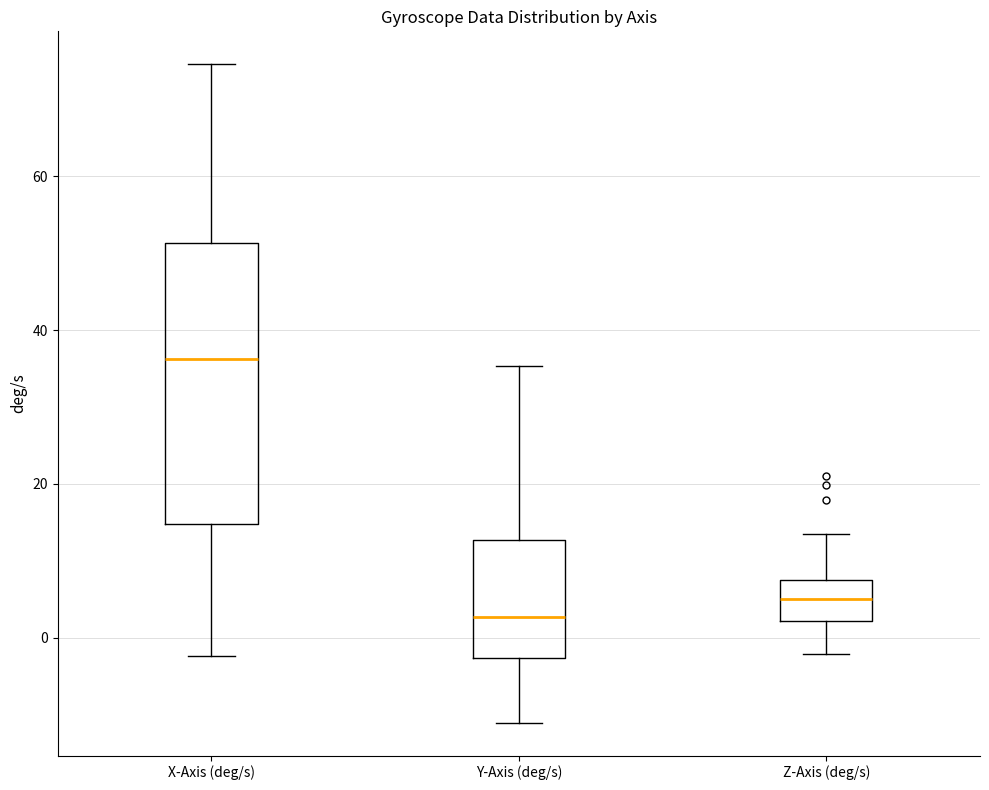

Which box's median line is the lowest?

Y-Axis (deg/s)